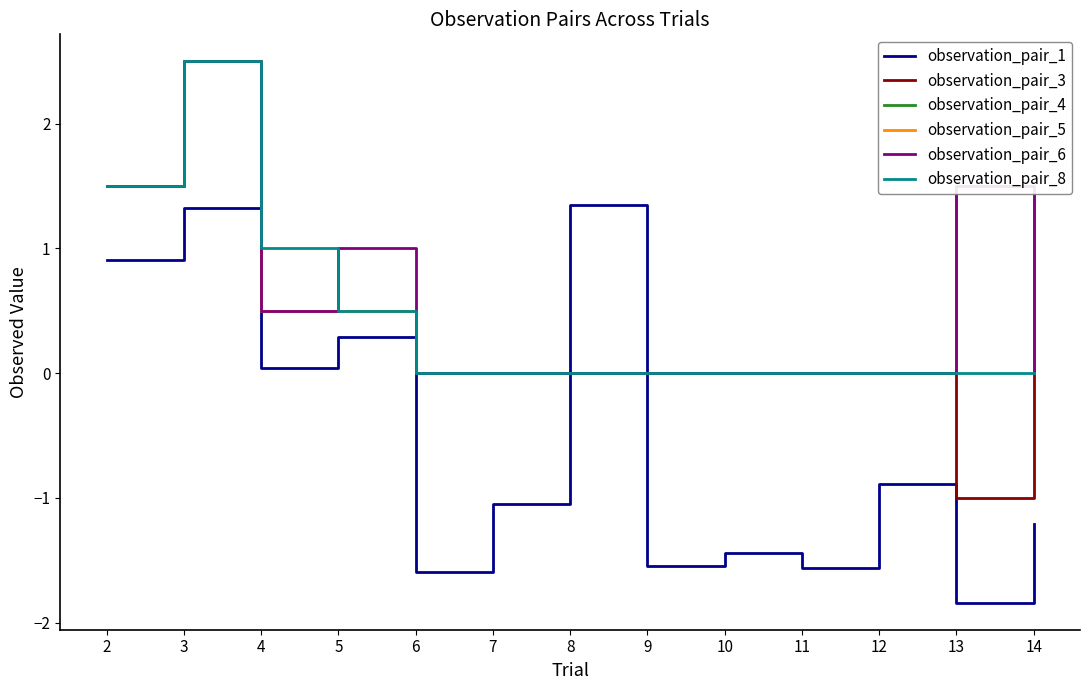

What are all the series names shown in the legend?

observation_pair_1, observation_pair_3, observation_pair_4, observation_pair_5, observation_pair_6, observation_pair_8